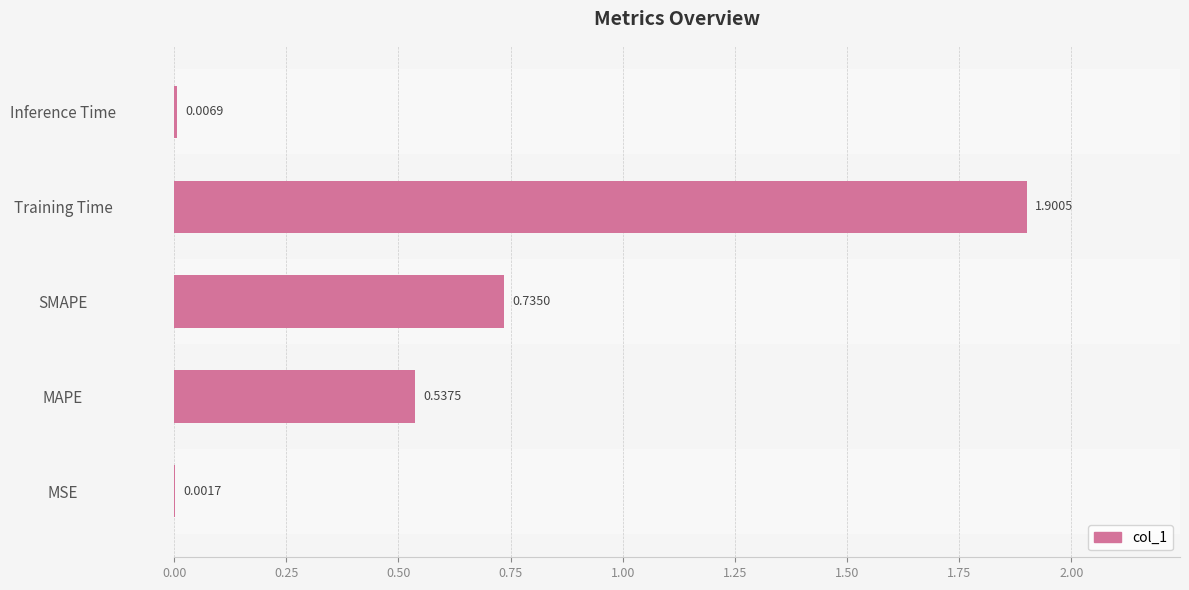

What is the sum of all values?

3.2